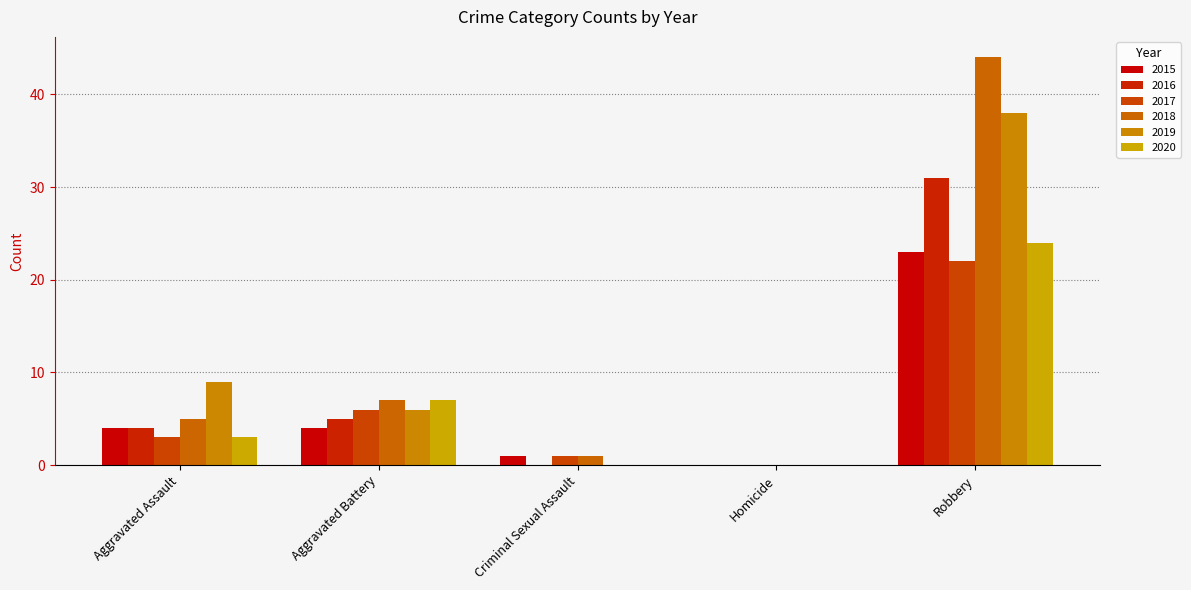

List the series in order of their peak value, lowest first.

2017, 2015, 2020, 2016, 2019, 2018